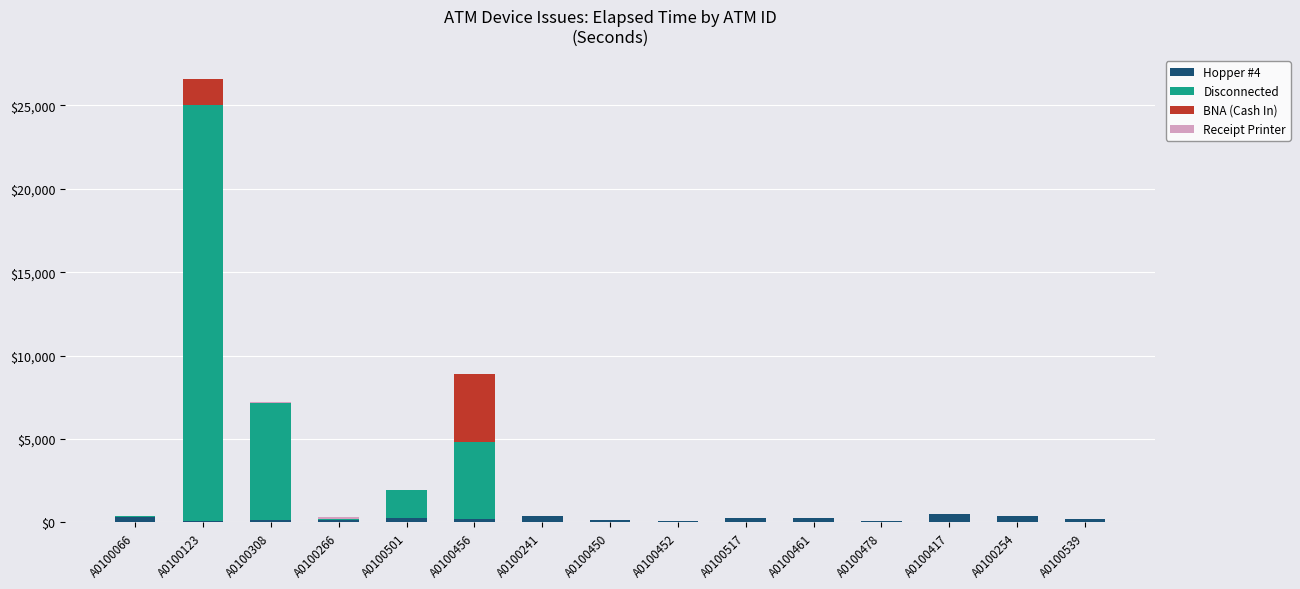

At which category is the sum across all series the highest?

A0100123